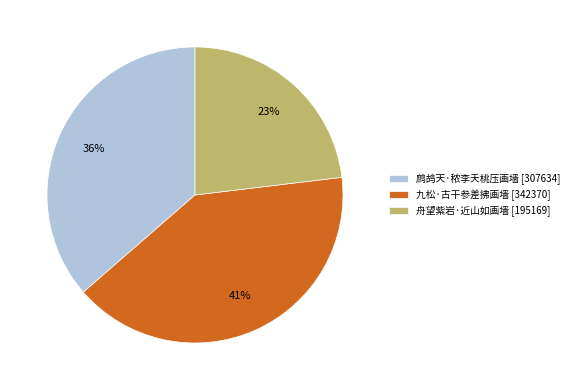

Rank the categories by value from lowest to highest.

舟望紫岩·近山如画墙, 鹧鸪天·秾李夭桃压画墙, 九松·古干参差拂画墙